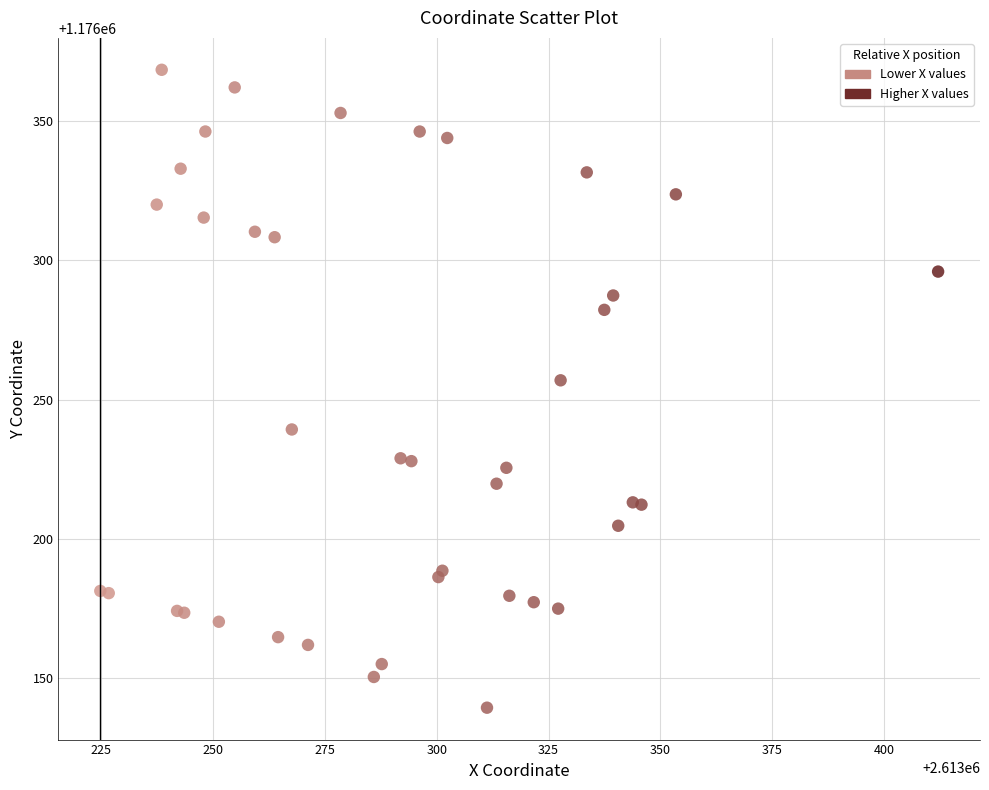

What Y value in the scatter plot is closest to 1176253?

1176257.0